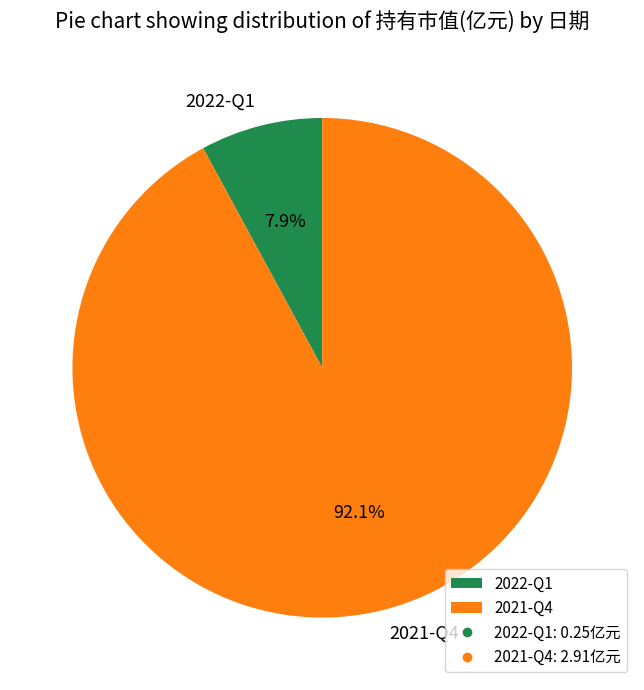

Combined, do 2021-Q4 and 2022-Q1 account for over 50%?

Yes